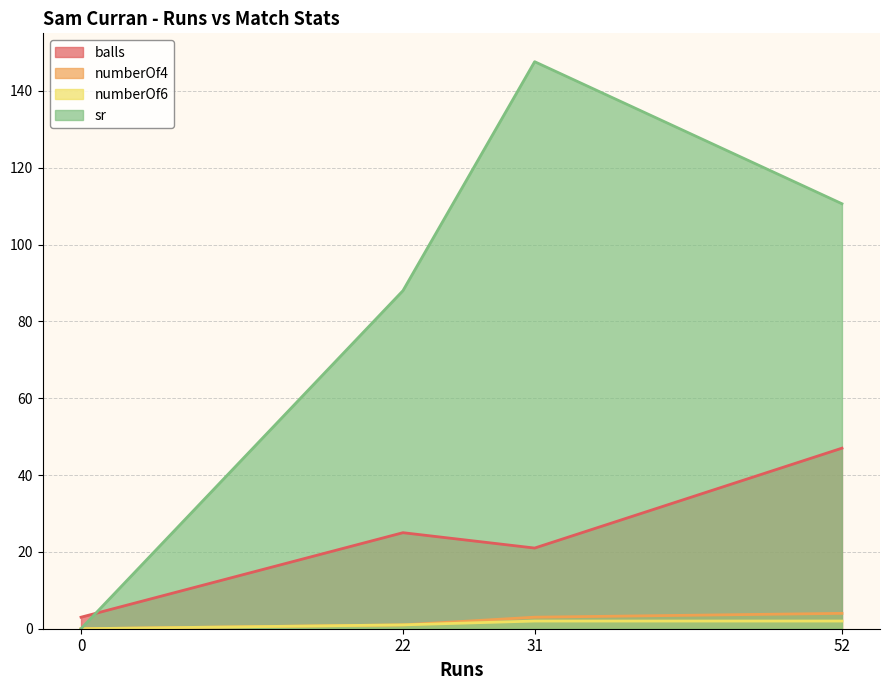

Which series has the largest total across all categories?

sr